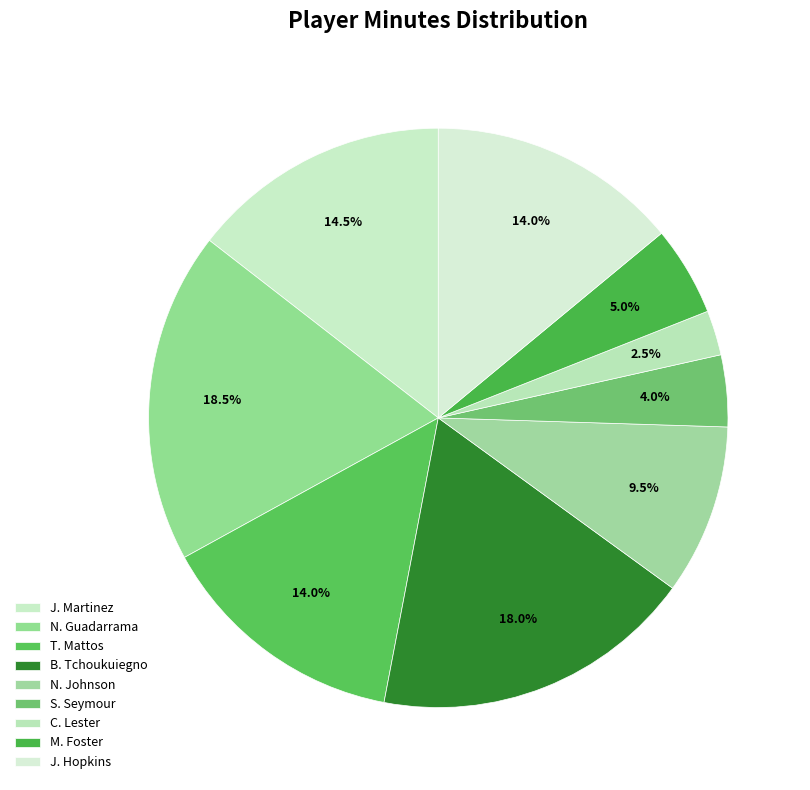

To the nearest percent, what is the difference between the largest and smallest slice percentages?

16%